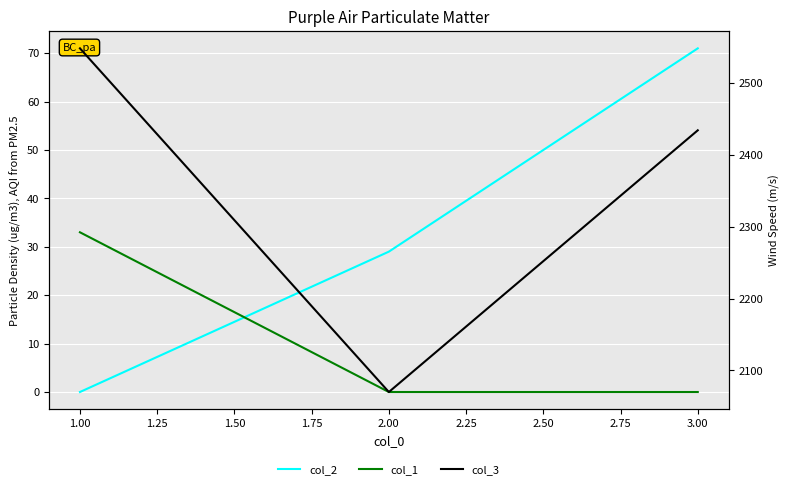

At how many categories does at least one series exceed 1826?

3